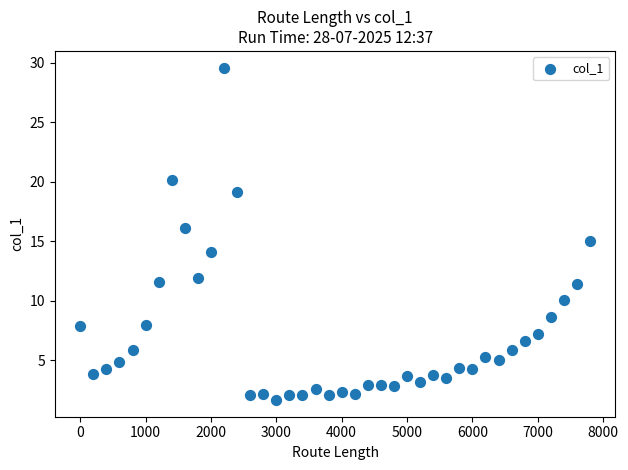

What is the range of X values (max minus min)?

7800.0